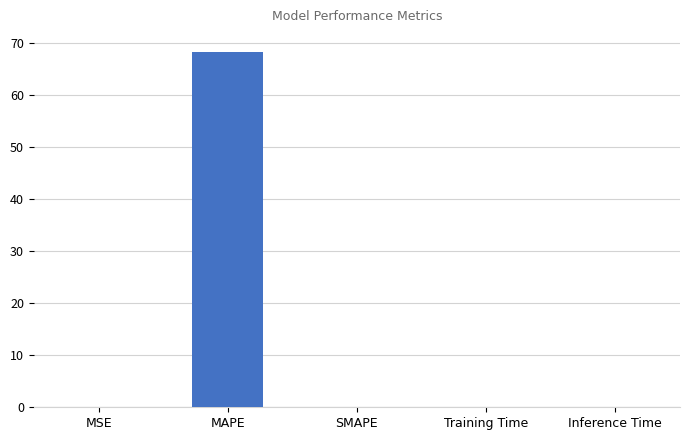

What is the approximate value at MAPE?

68.4